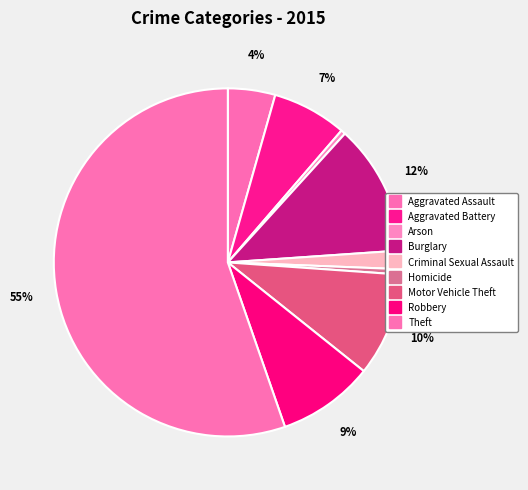

Combined, do Theft and Motor Vehicle Theft account for over 50%?

Yes